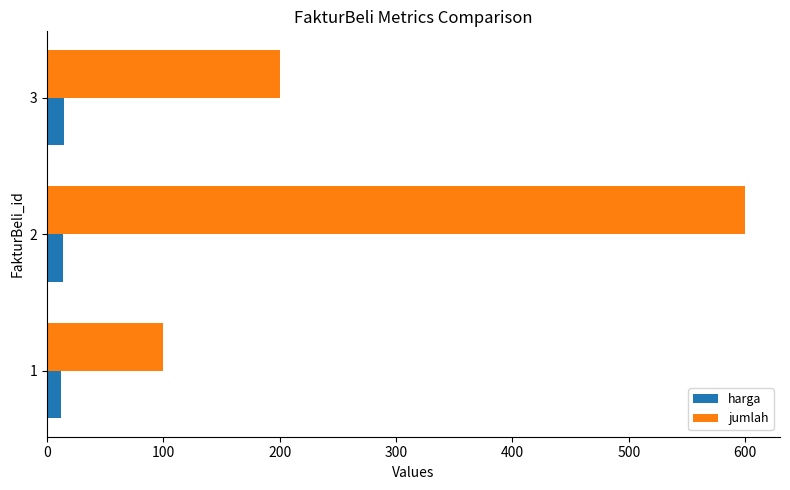

Between 1 and 3, which series saw the biggest shift?

jumlah